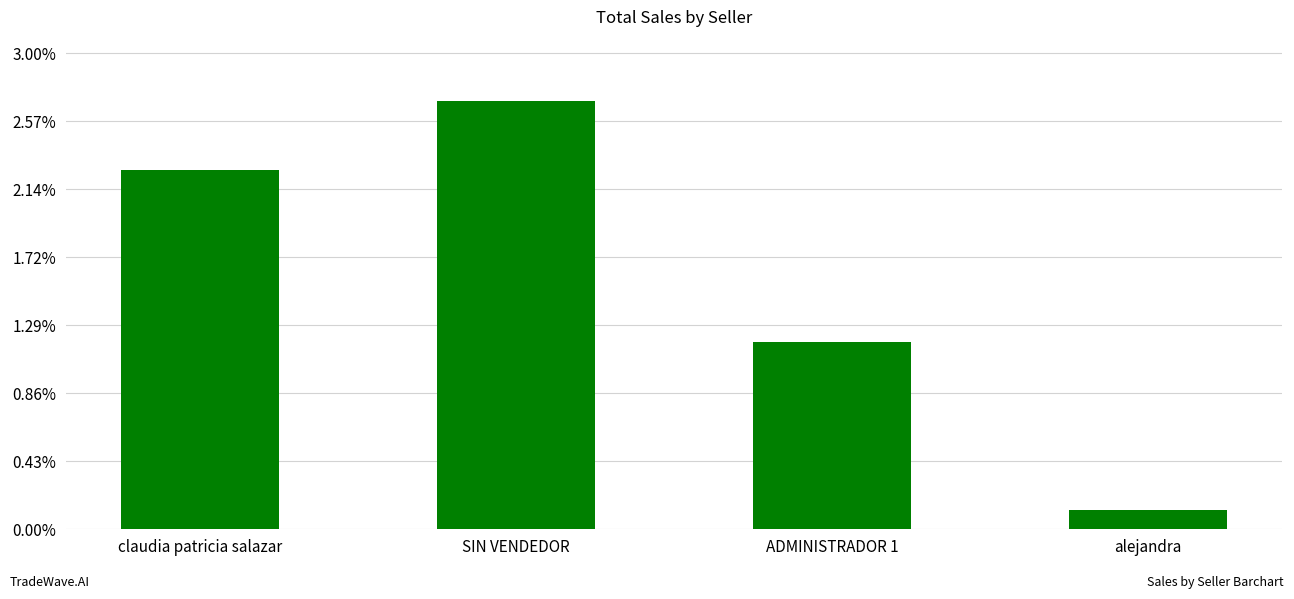

Which has a higher value, ADMINISTRADOR 1 or claudia patricia salazar?

claudia patricia salazar